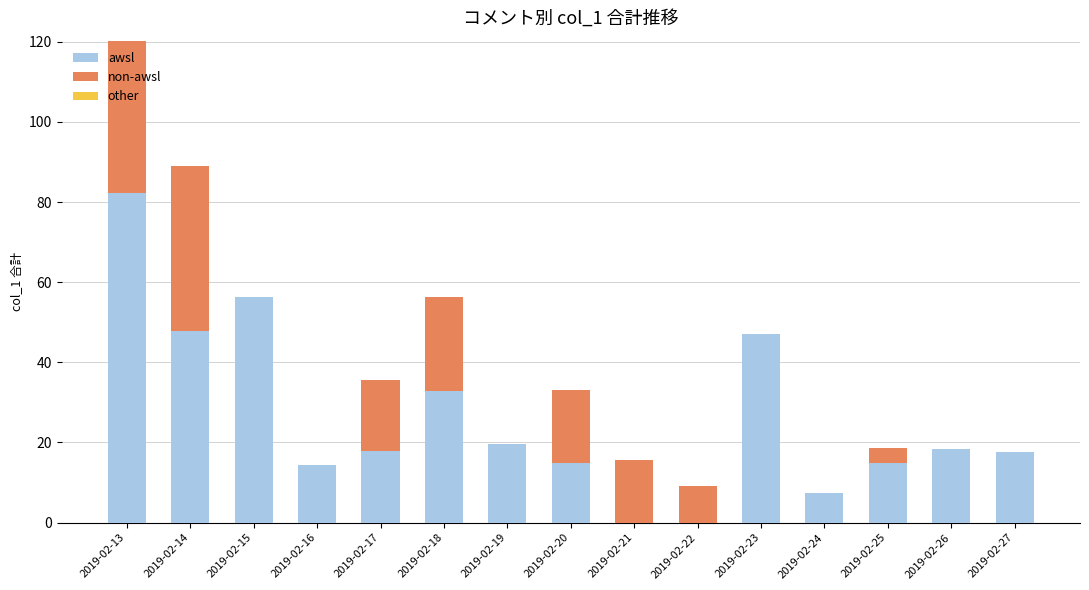

What is the sum of all awsl values?

391.3